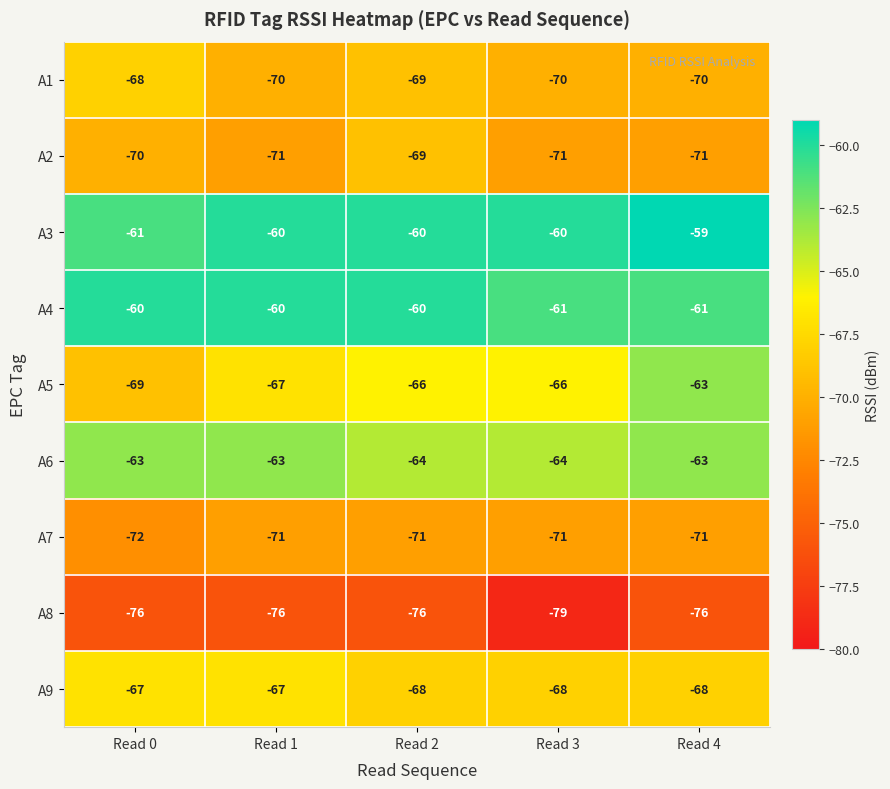

The value of A5 at Read 0 is -36. True or false?

False